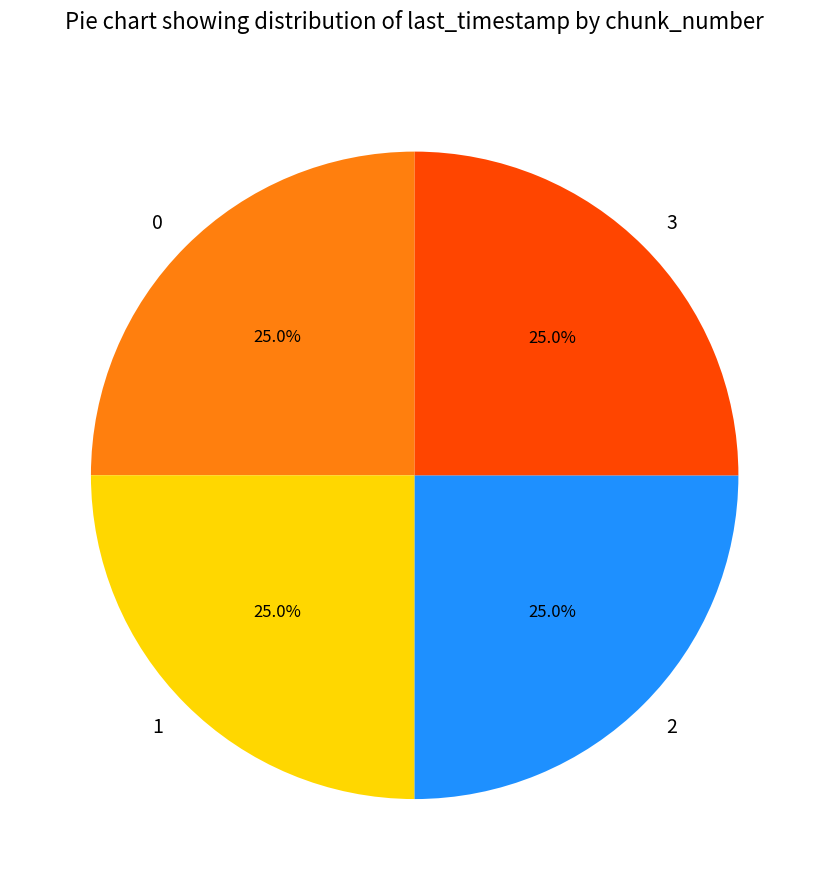

Is it true that 2 is 37% of the pie?

False